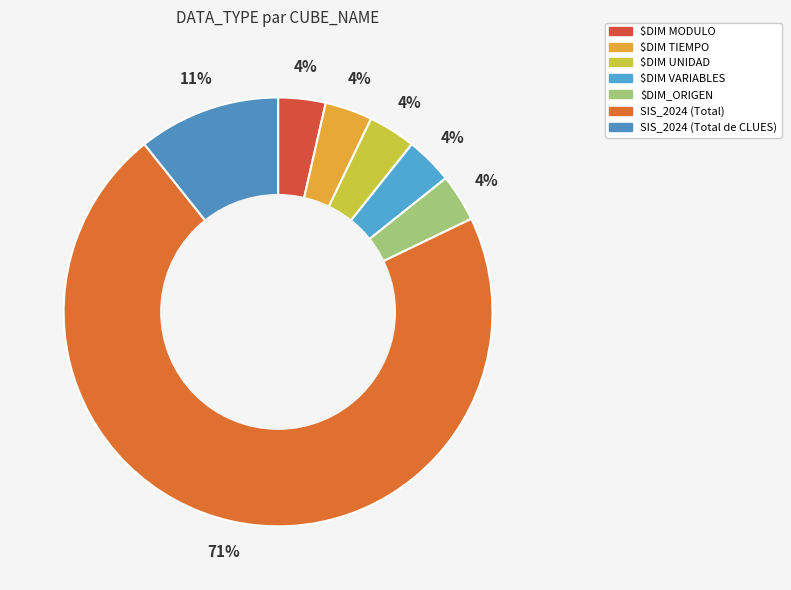

Does SIS_2024 (Total) represent more than half of the total?

Yes